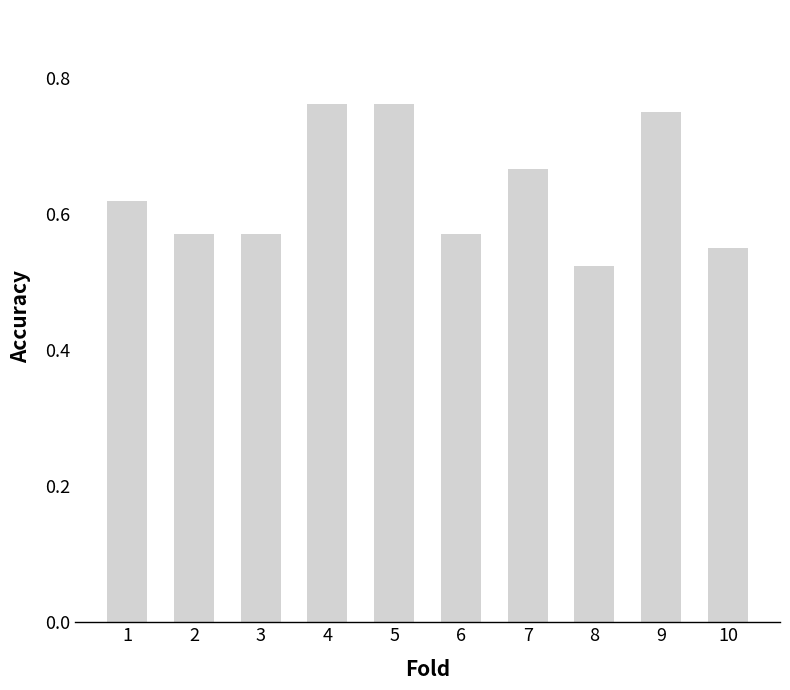

Which category has the lowest value across all series?

8